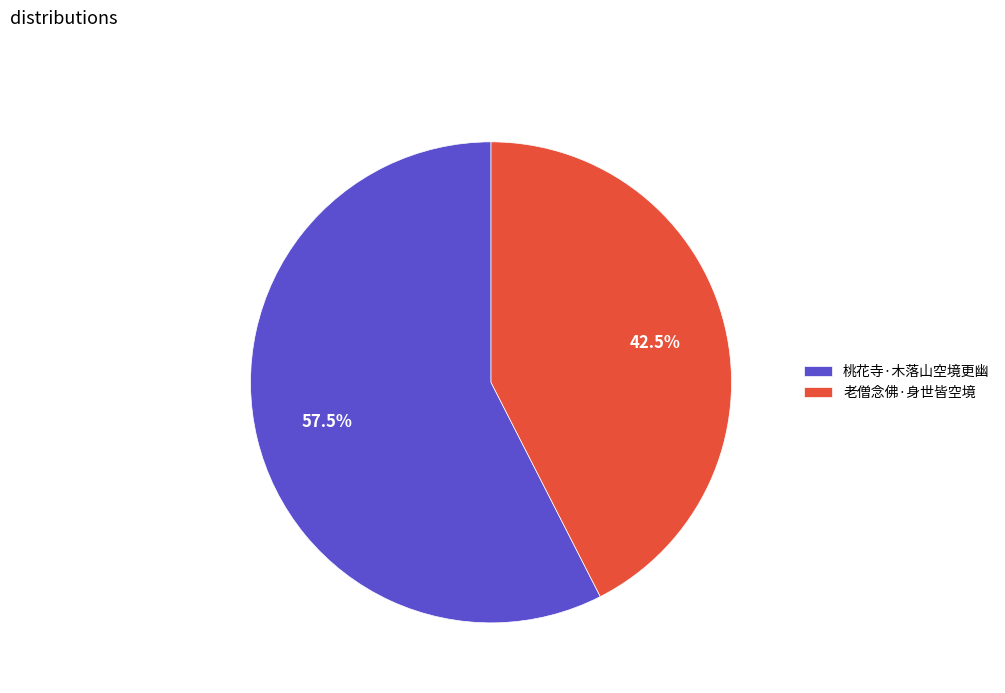

Rank the categories by value from lowest to highest.

老僧念佛·身世皆空境, 桃花寺·木落山空境更幽